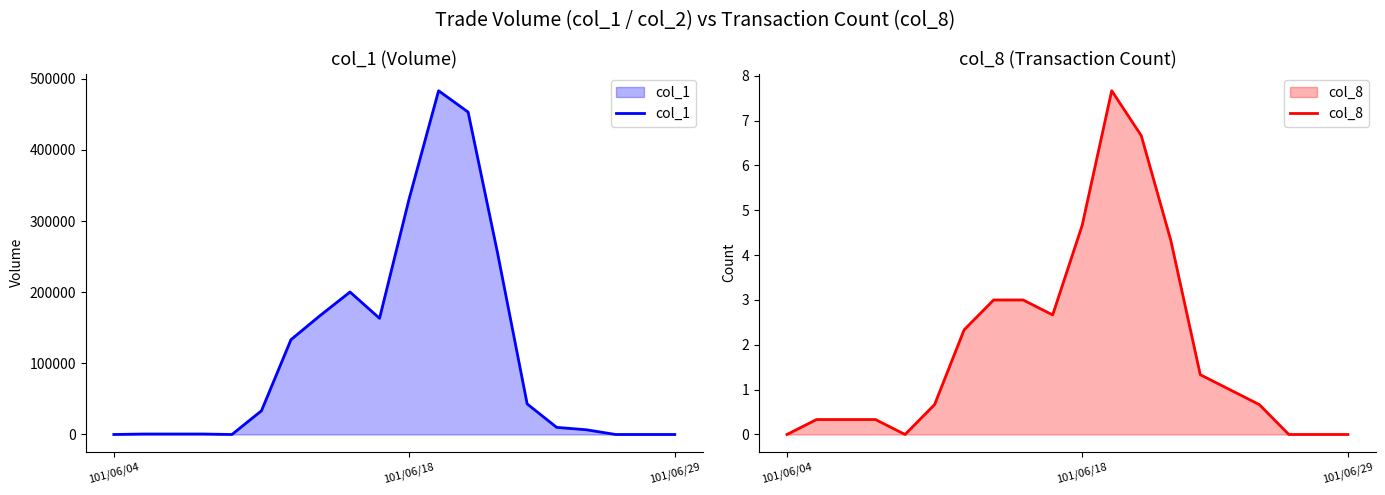

True or false: col_8 and col_1 cross at least once.

False